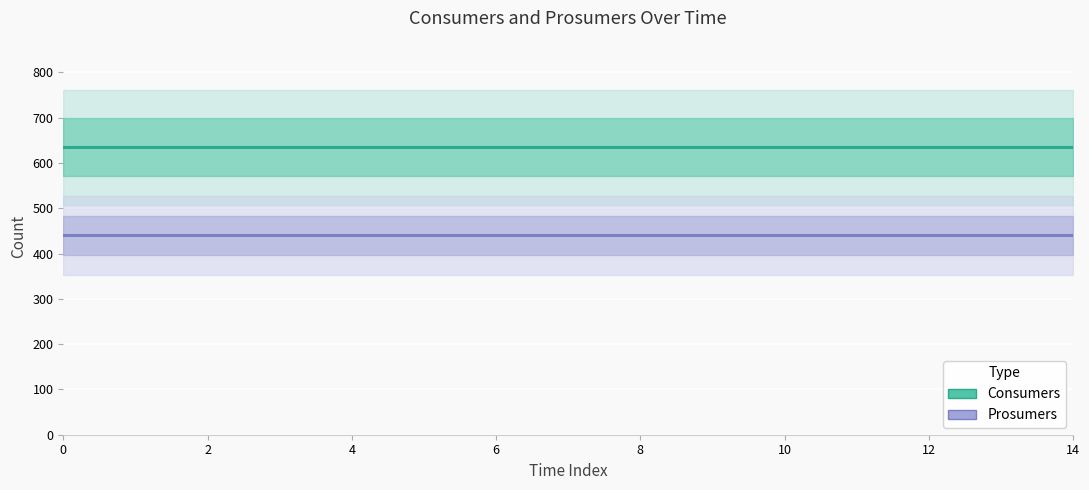

Which series has the widest spread of values?

Consumers